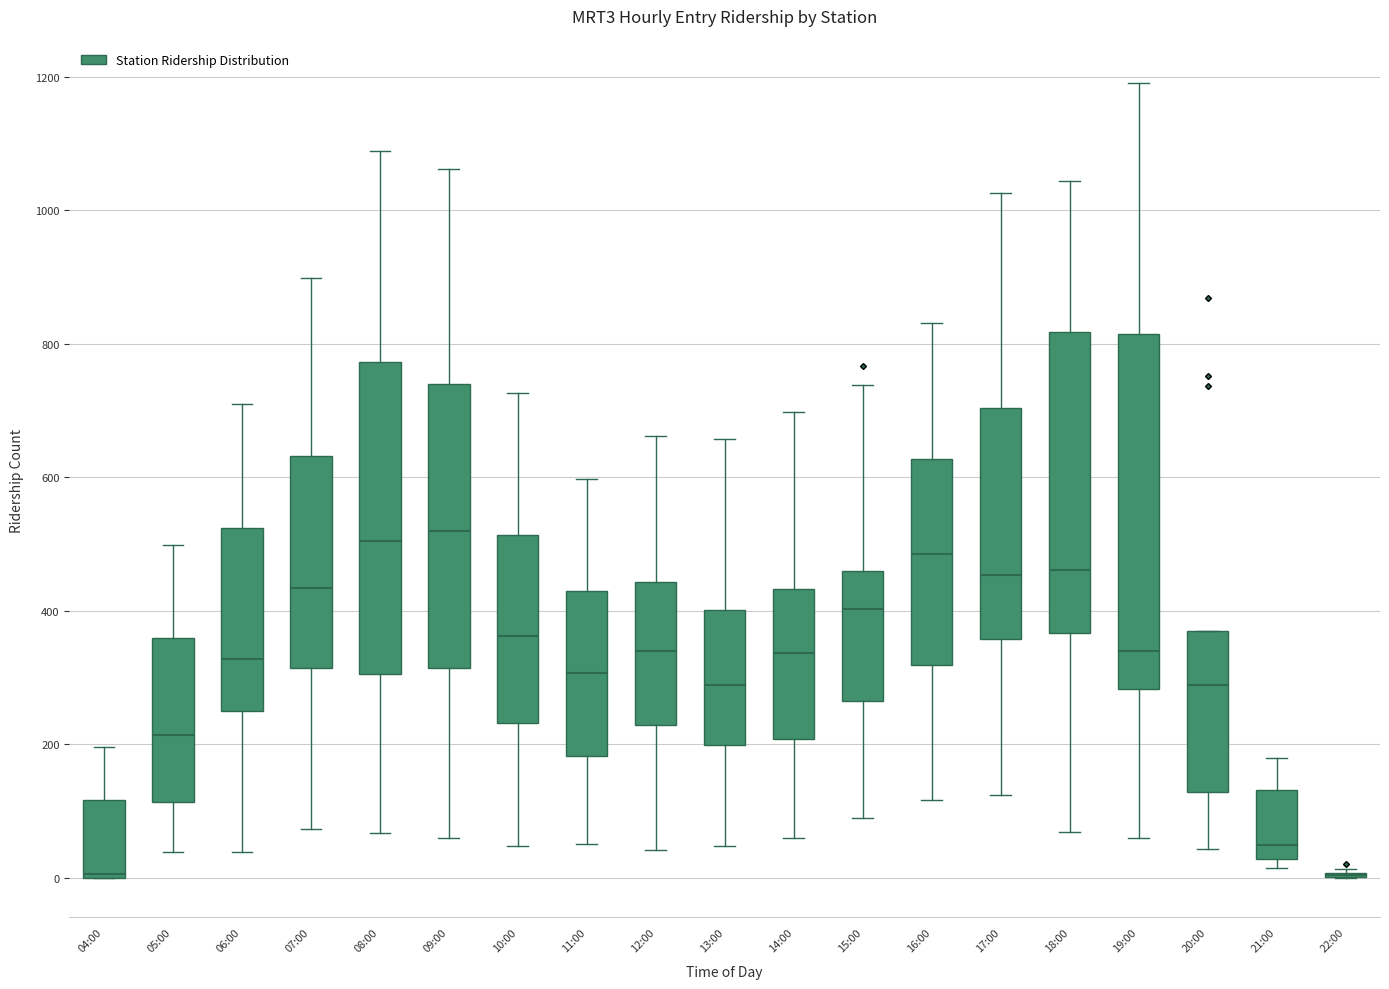

Reading left to right, read every box against the y-axis: the position of its median line, the range the box covers, and the ends of its whiskers. The values are not printed on the chart, so give them approximately, as read against the axis.

04:00: median 0, box 0 to 120, whiskers 0 to 200
05:00: median 220, box 120 to 360, whiskers 40 to 500
06:00: median 320, box 240 to 520, whiskers 40 to 700
07:00: median 440, box 320 to 640, whiskers 80 to 900
08:00: median 500, box 300 to 780, whiskers 60 to 1080
09:00: median 520, box 320 to 740, whiskers 60 to 1060
10:00: median 360, box 240 to 520, whiskers 40 to 720
11:00: median 300, box 180 to 440, whiskers 60 to 600
12:00: median 340, box 220 to 440, whiskers 40 to 660
13:00: median 280, box 200 to 400, whiskers 40 to 660
14:00: median 340, box 200 to 440, whiskers 60 to 700
15:00: median 400, box 260 to 460, whiskers 80 to 740
16:00: median 480, box 320 to 620, whiskers 120 to 840
17:00: median 460, box 360 to 700, whiskers 120 to 1020
18:00: median 460, box 360 to 820, whiskers 60 to 1040
19:00: median 340, box 280 to 820, whiskers 60 to 1200
20:00: median 280, box 120 to 360, whiskers 40 to 360
21:00: median 40, box 20 to 140, whiskers 20 (just below the box's lower edge) to 180
22:00: box collapsed to a line at 0, whiskers 0 to 20